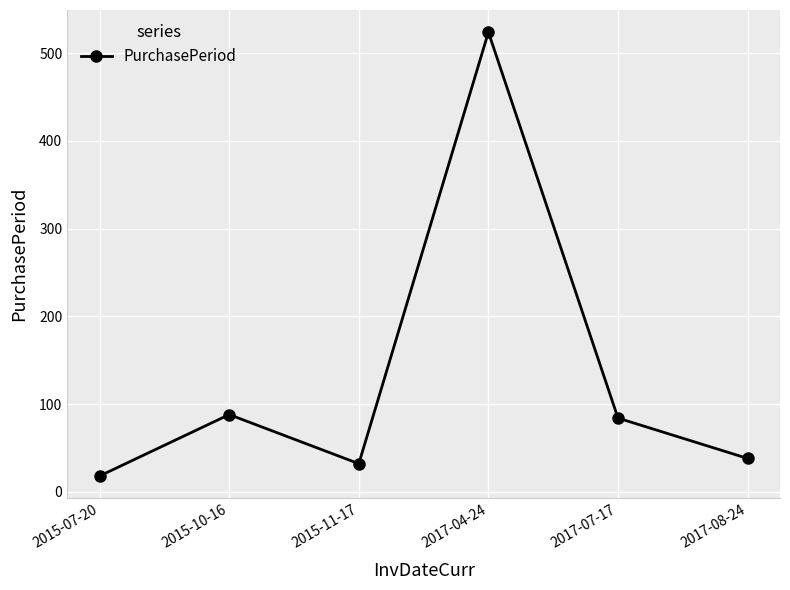

Reading left to right, extract all data points from this chart.

18	88	32	524	84	38